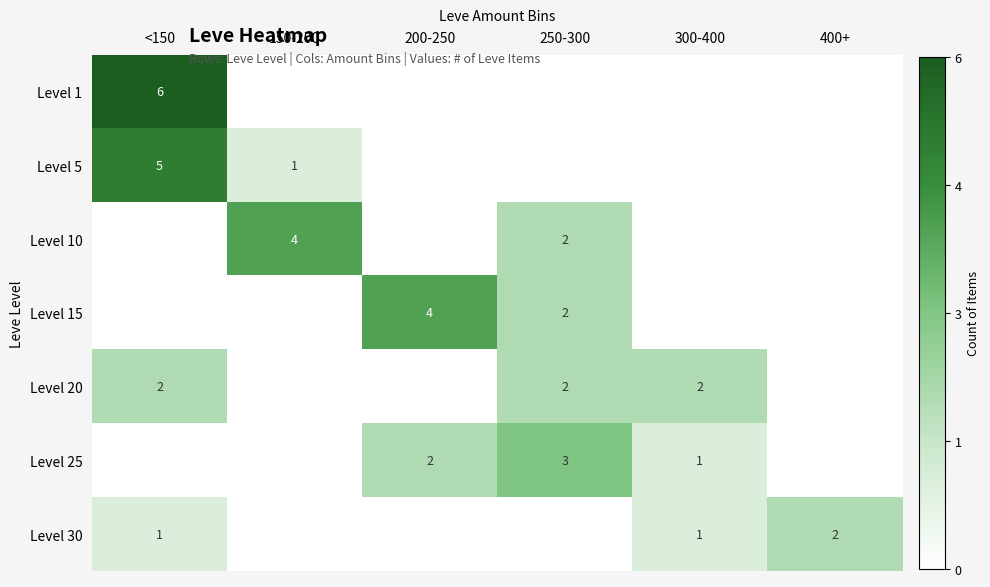

True or false: Level 25 has a value of 1 at 300-400.

True